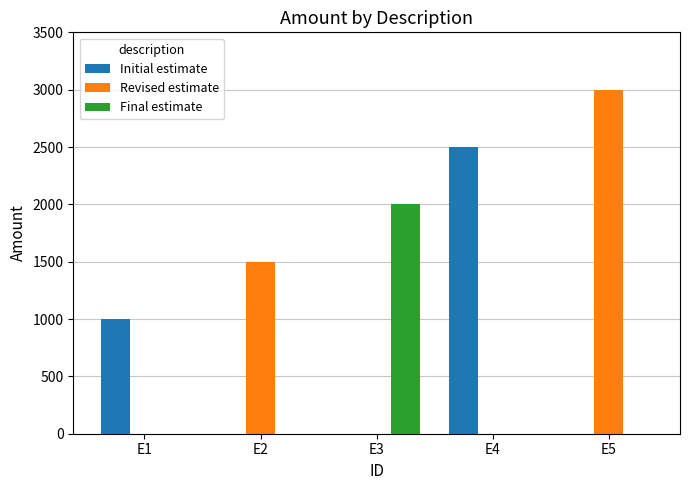

At which label is Revised estimate closest to 1500?

E2